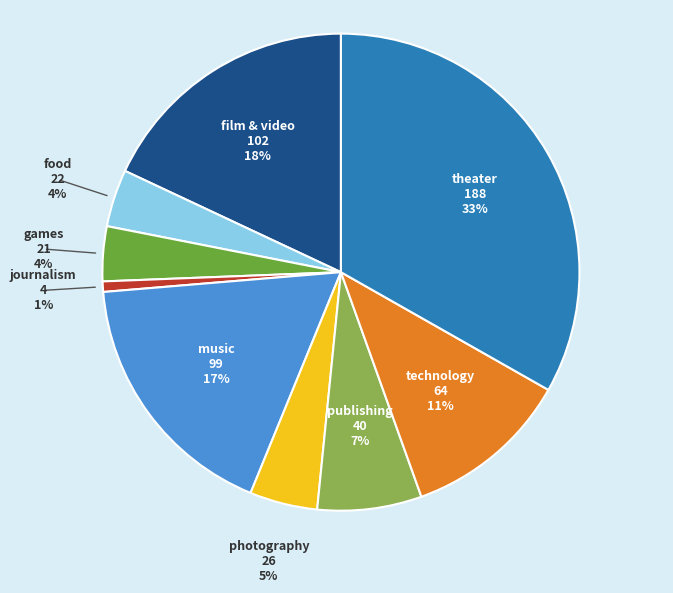

To the nearest percent, what portion does games represent?

4%